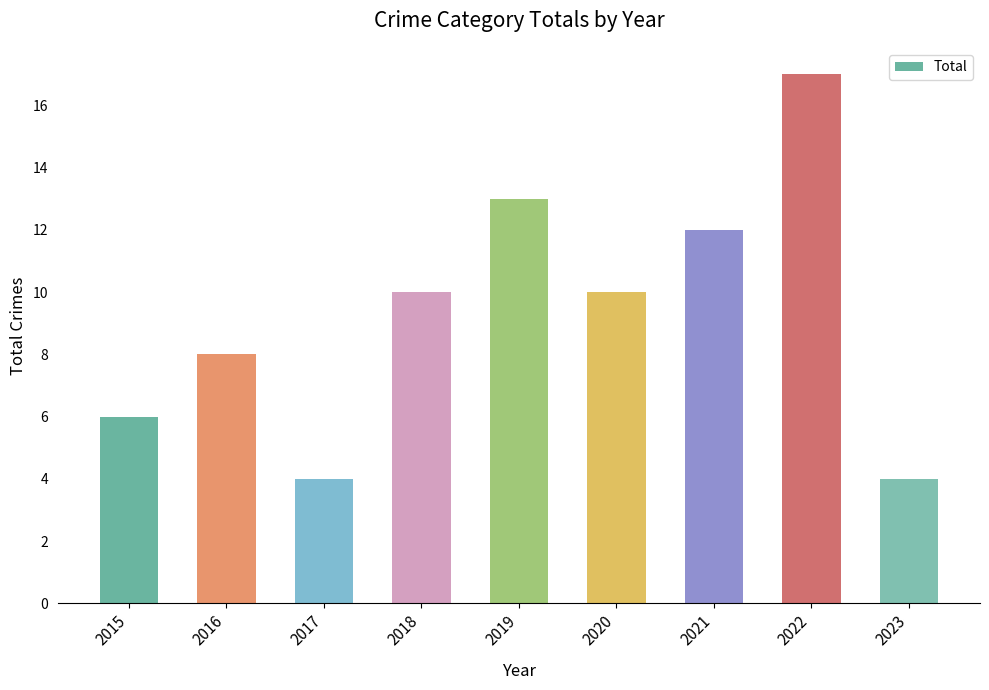

Reading left to right, extract all data points from this chart.

6	8	4	10	13	10	12	17	4